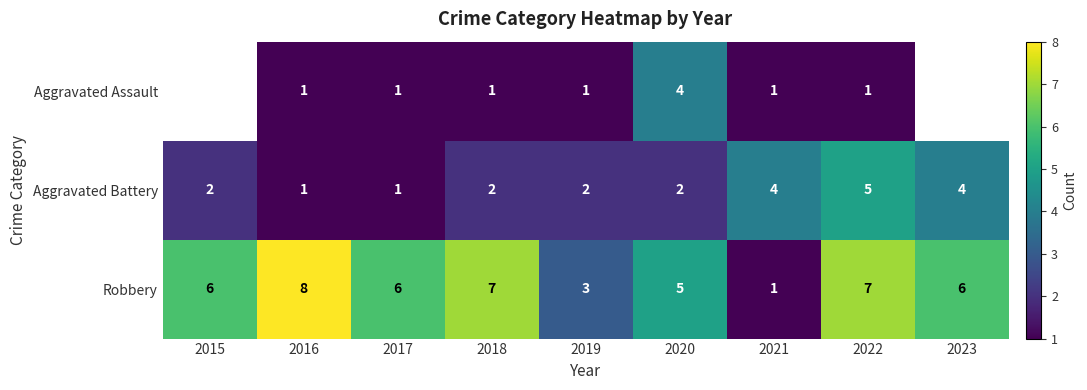

What is the total value across all series at 2021?

6